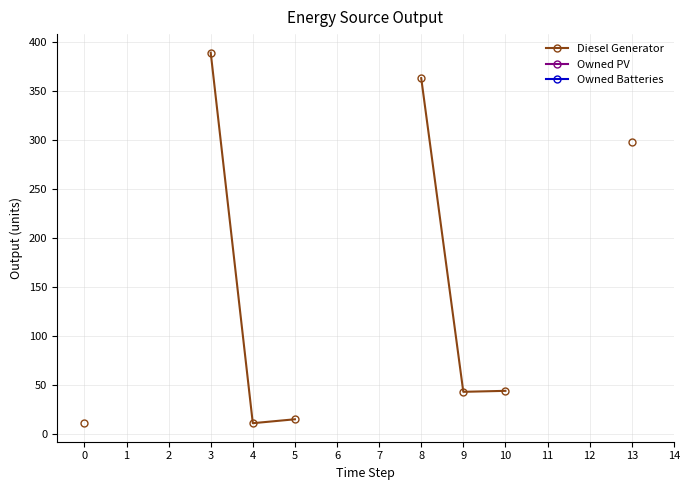

Rank the series at 0 from lowest to highest value.

Diesel Generator, Owned PV, Owned Batteries